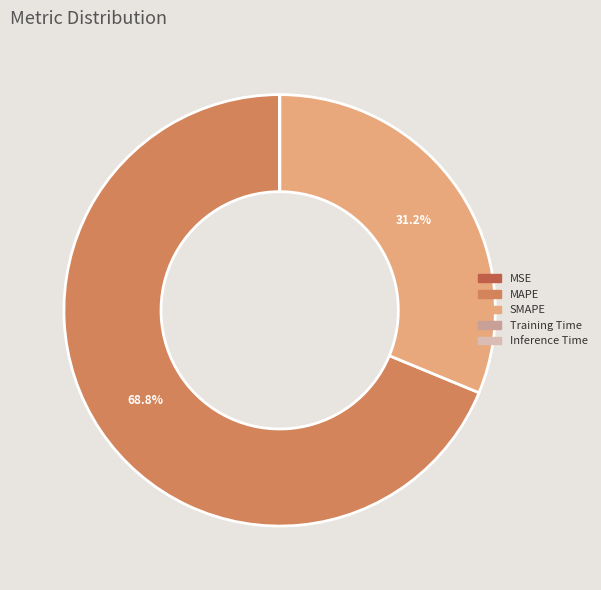

What is the largest slice in the pie chart?

MAPE